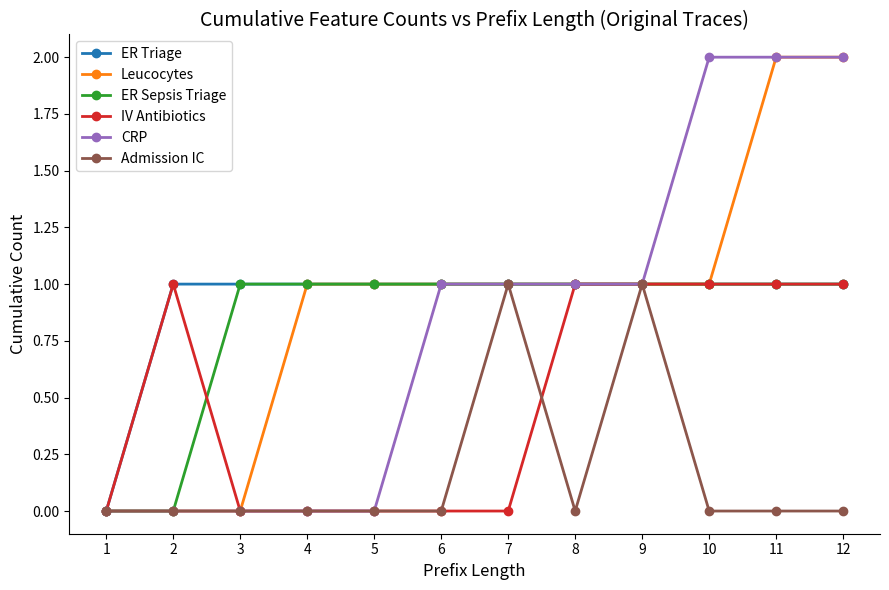

The value of Leucocytes at 1 is 1. True or false?

False